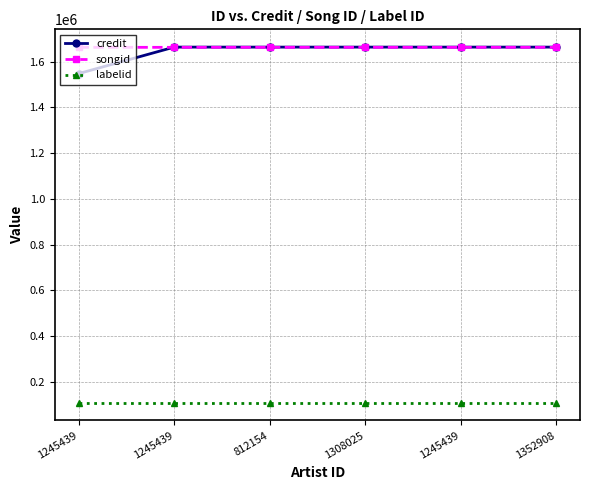

List the series in order of their peak value, highest first.

credit, songid, labelid